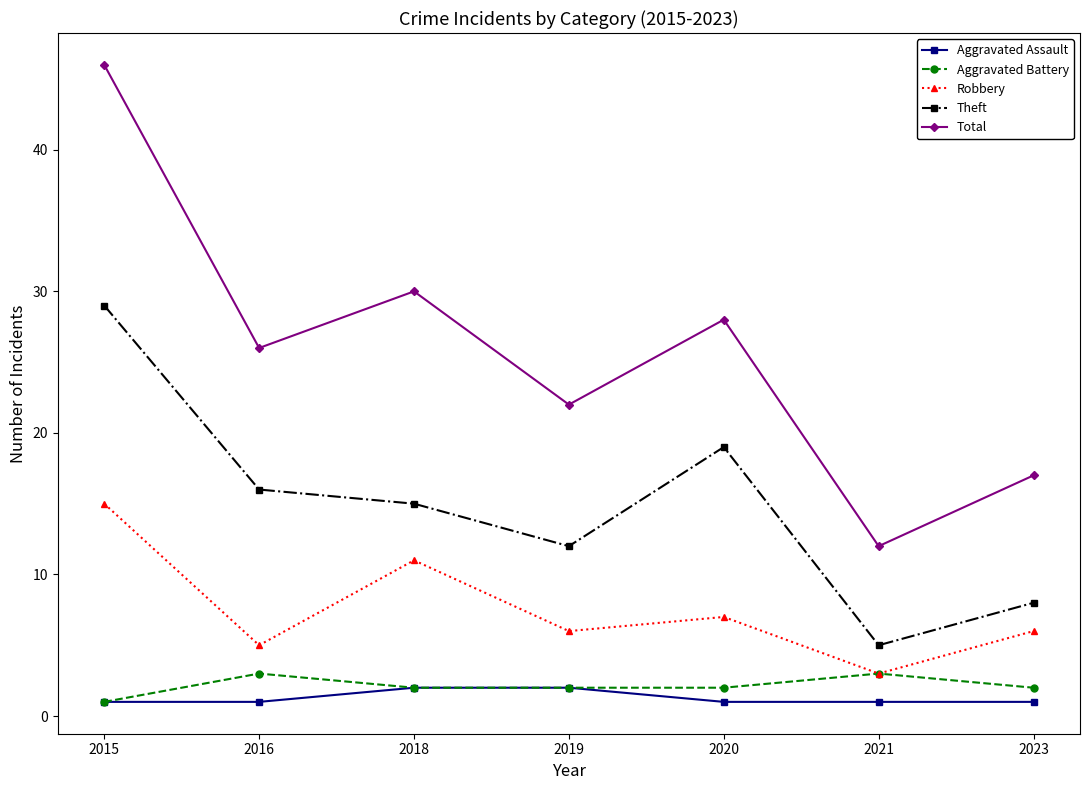

True or false: Aggravated Assault and Robbery cross at least once.

False